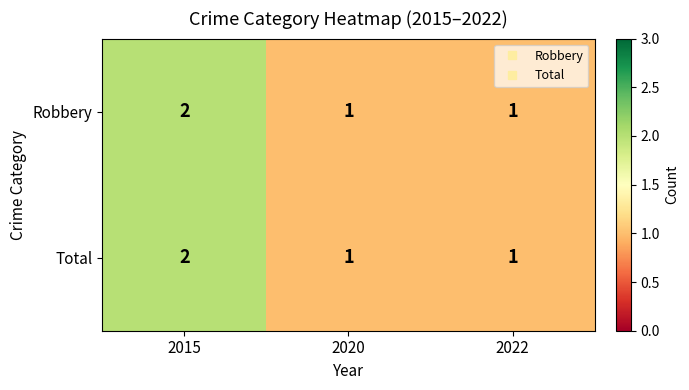

Reading left to right, extract all data points from this chart.

Robbery: 2015=2	2020=1	2022=1
Total: 2015=2	2020=1	2022=1